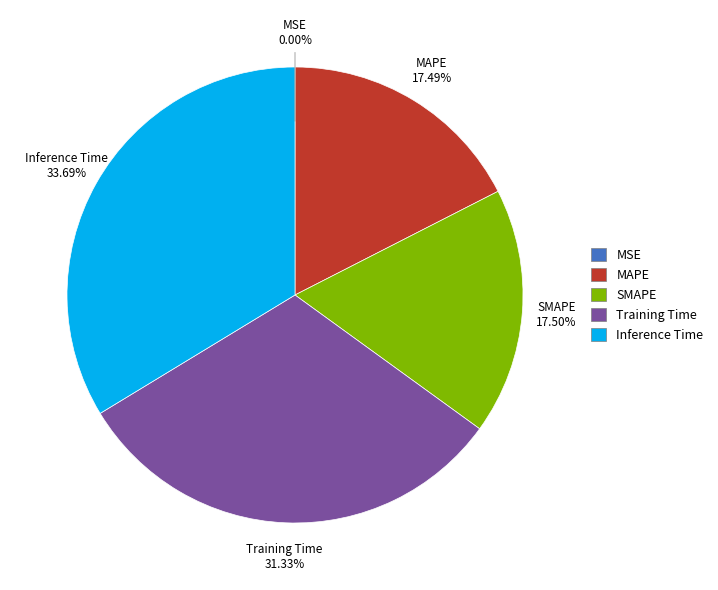

Does SMAPE account for over 50% of the chart?

No